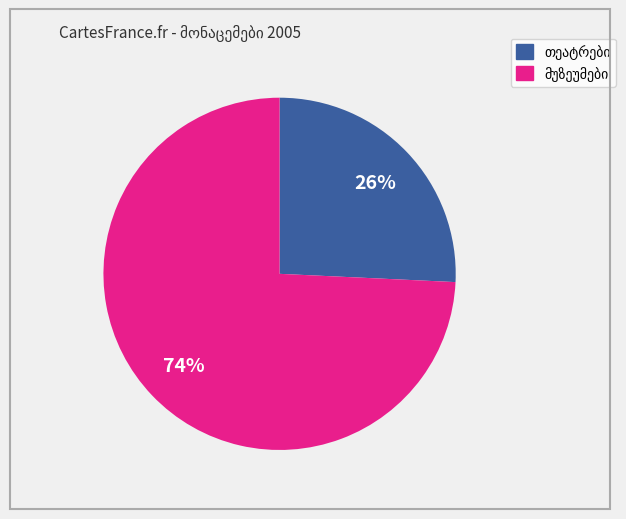

How many segments does this pie chart have?

2